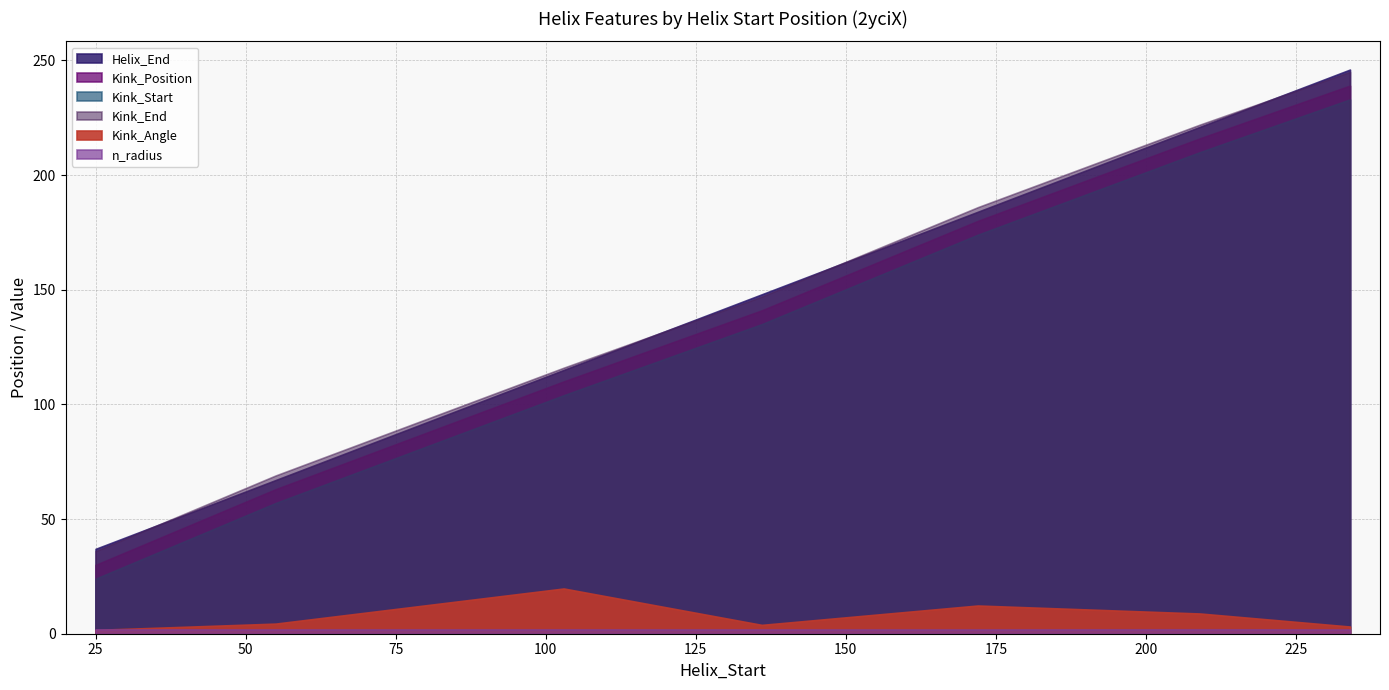

What is the sum of all n_radius values?

13.3